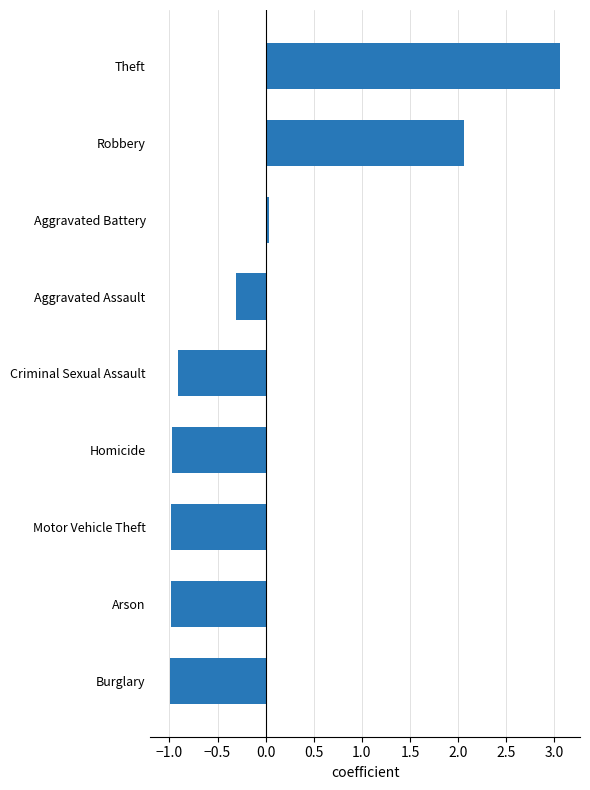

Does the chart contain any negative values?

Yes